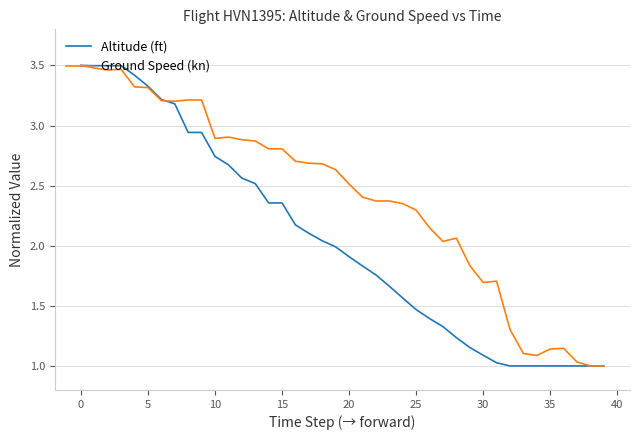

List the series in order of their overall mean, lowest first.

Altitude (ft), Ground Speed (kn)